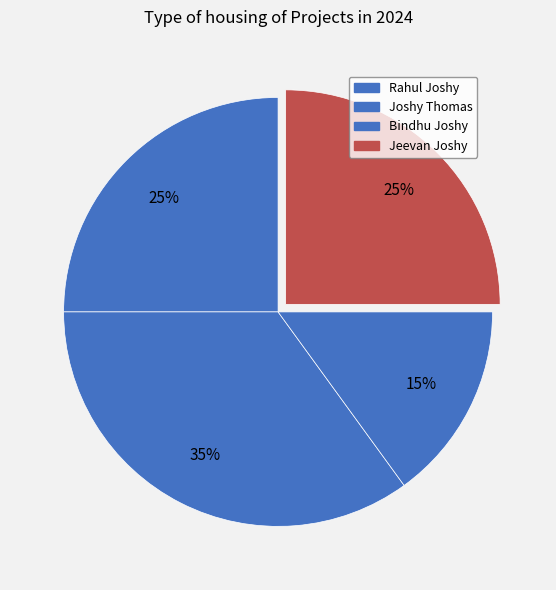

Rank the categories by value from highest to lowest.

Joshy Thomas, Rahul Joshy, Jeevan Joshy, Bindhu Joshy